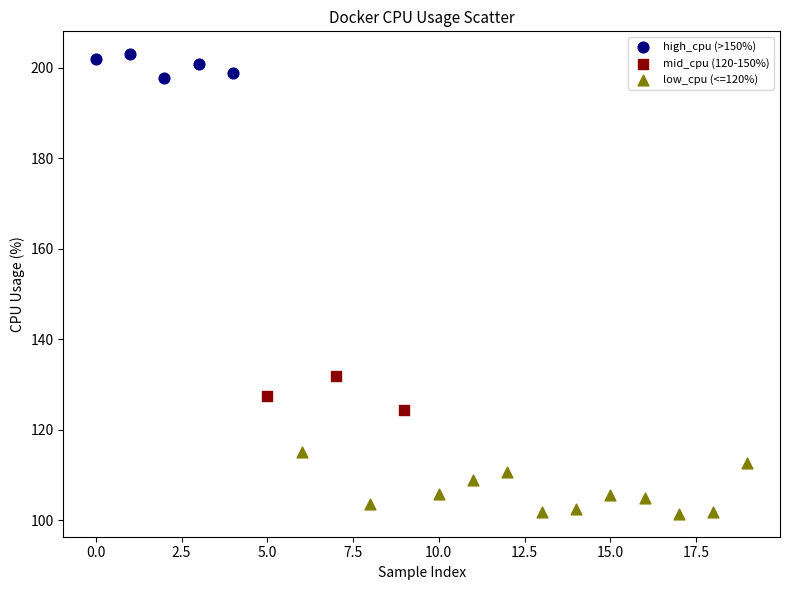

Which series contains the highest Y value?

high_cpu (>150%)